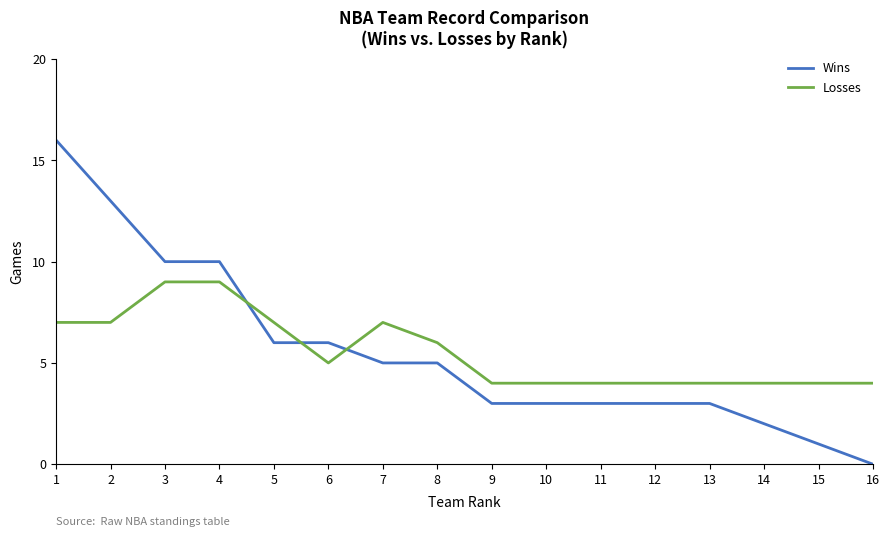

Reading left to right, extract all data points from this chart.

Wins: 1=16	2=13	3=10	4=10	5=6	6=6	7=5	8=5	9=3	10=3	11=3	12=3	13=3	14=2	15=1	16=0
Losses: 1=7	2=7	3=9	4=9	5=7	6=5	7=7	8=6	9=4	10=4	11=4	12=4	13=4	14=4	15=4	16=4